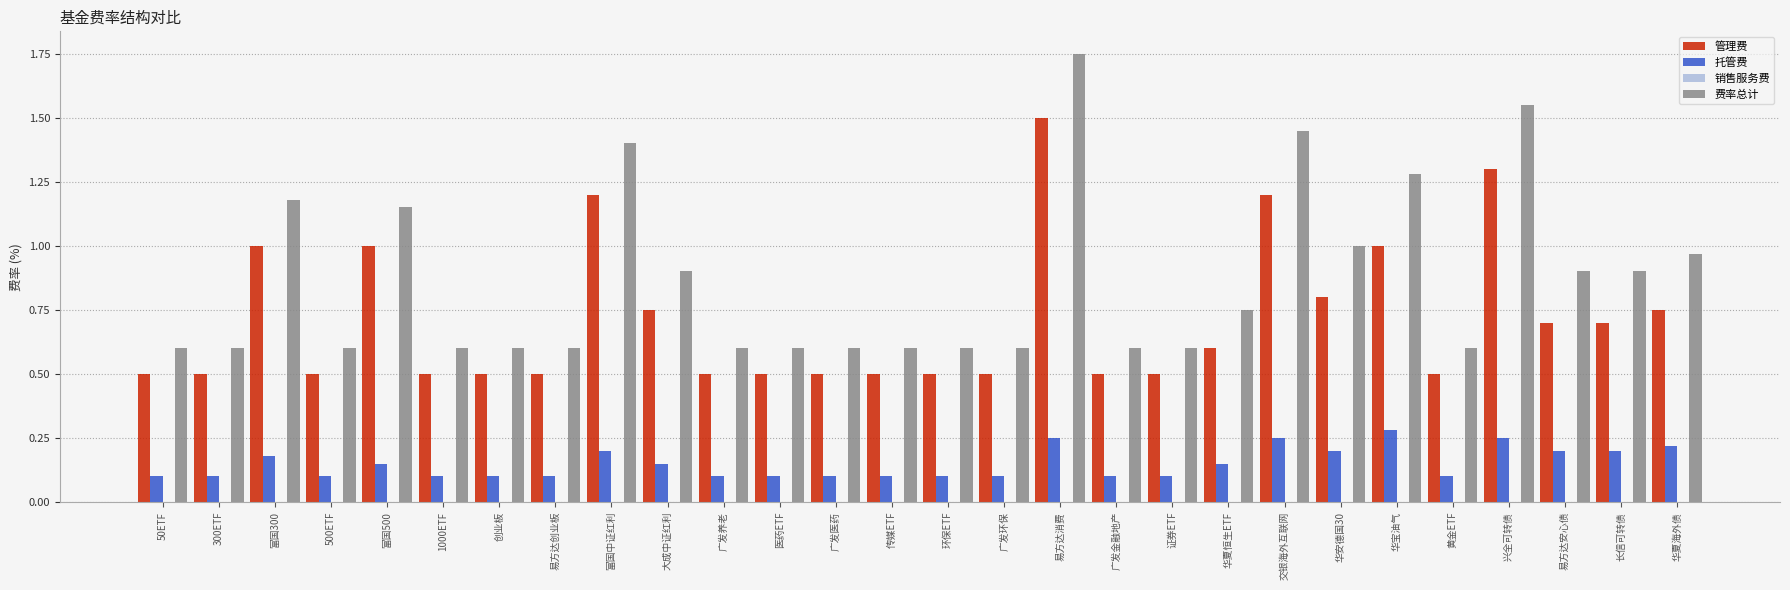

How many distinct data groups are displayed?

3